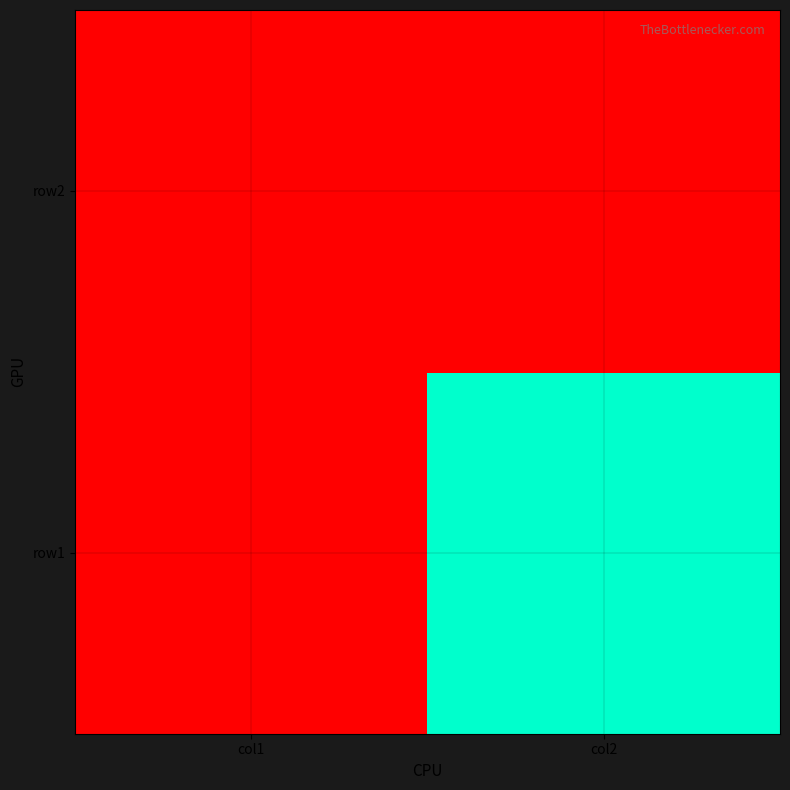

At which category is the sum across all series the highest?

col2